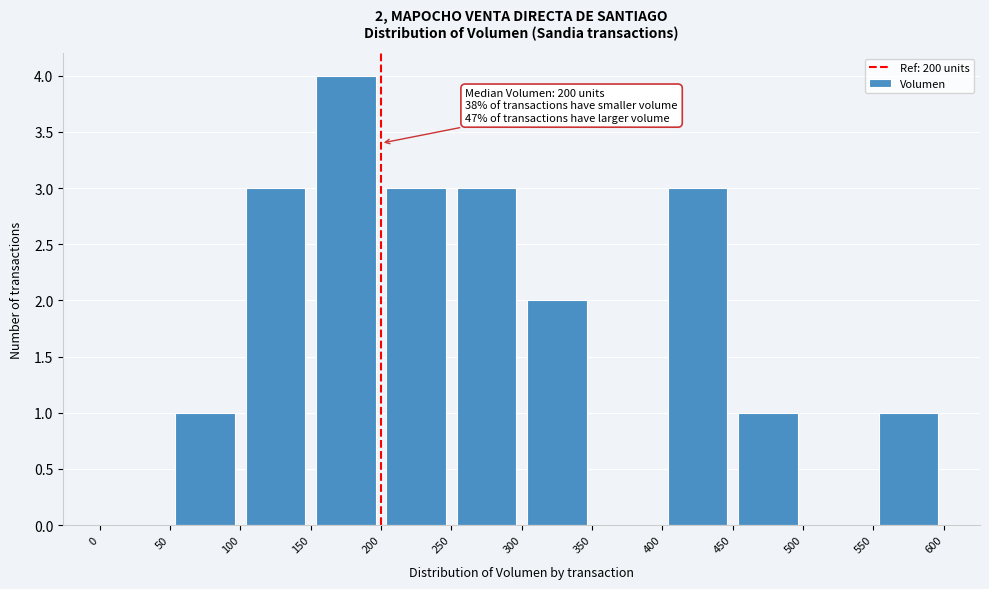

Over which range of the x-axis is the bar tallest?

150 to 200